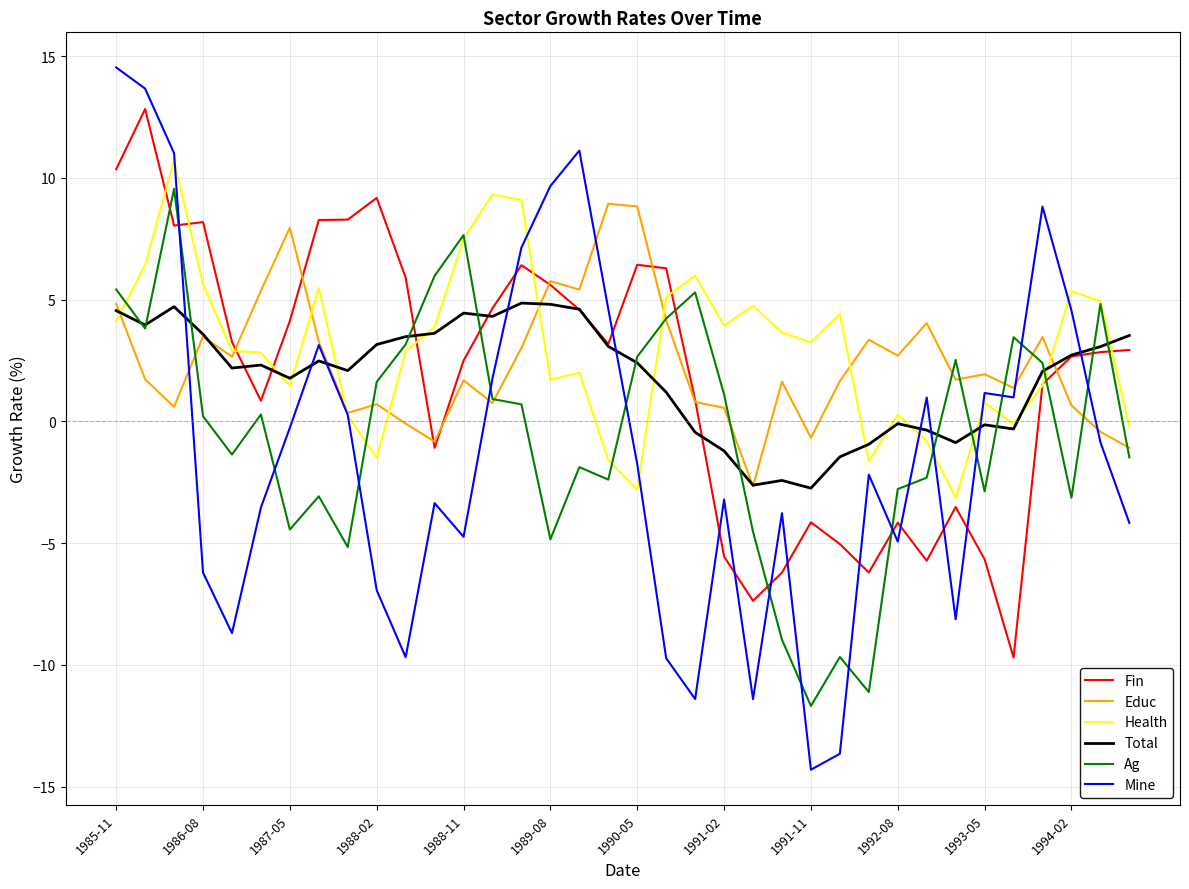

What is the greatest value displayed?

14.5